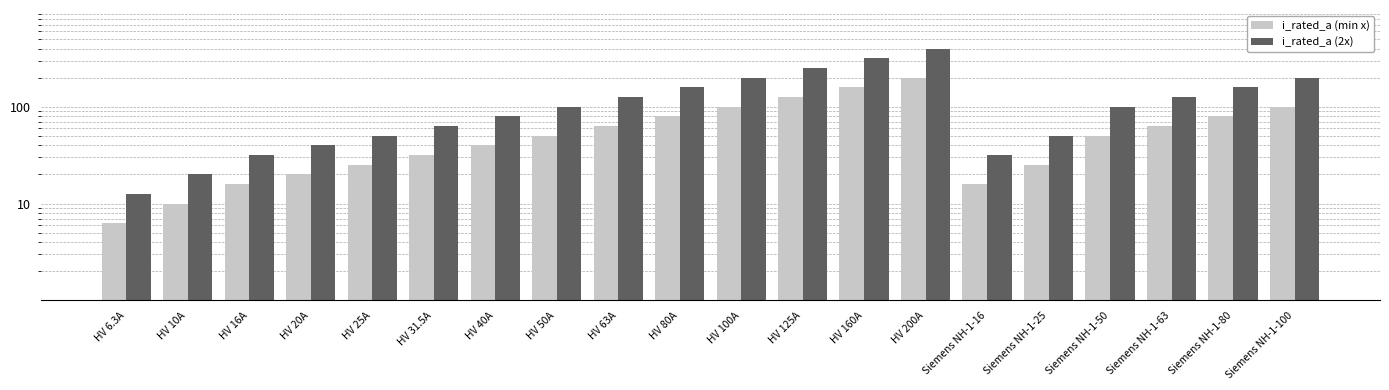

What is the label of the 14th bar from the right?

HV 40A